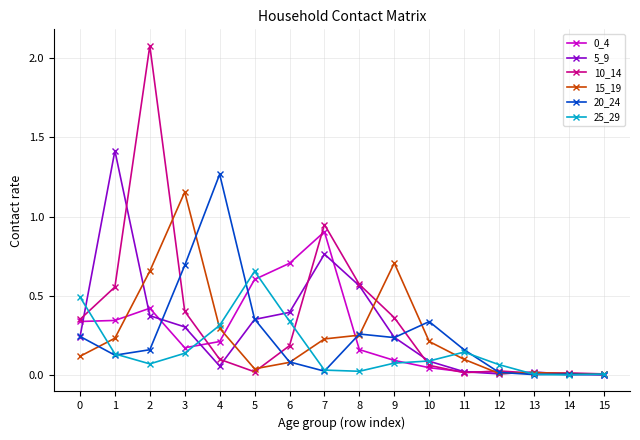

The 15_19 series shows 0.7 at 2. True or false?

True